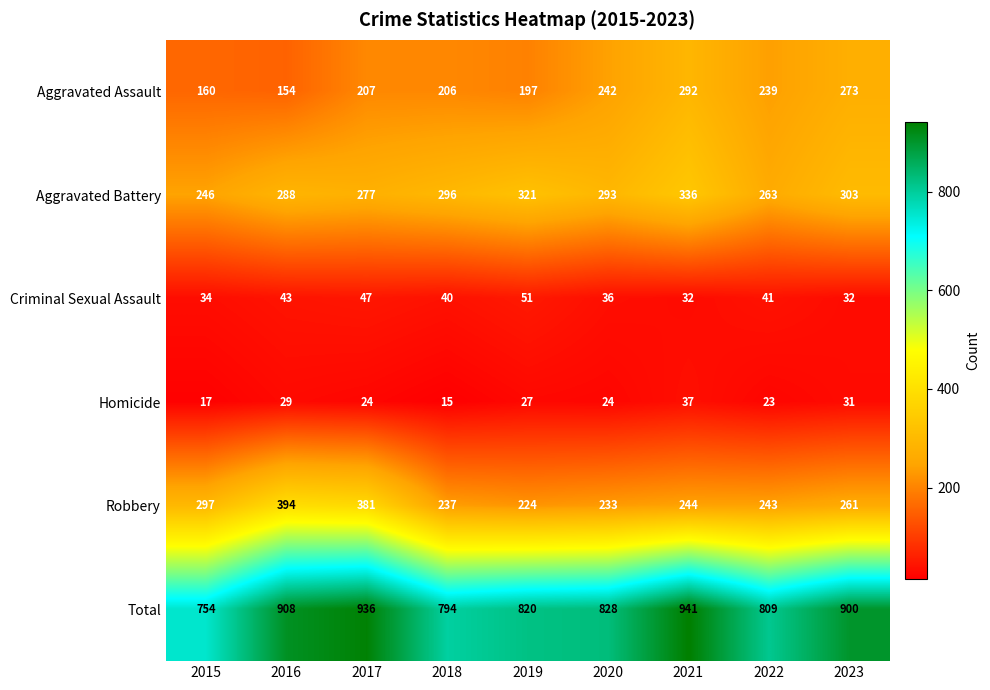

Which series has the largest total across all categories?

Total